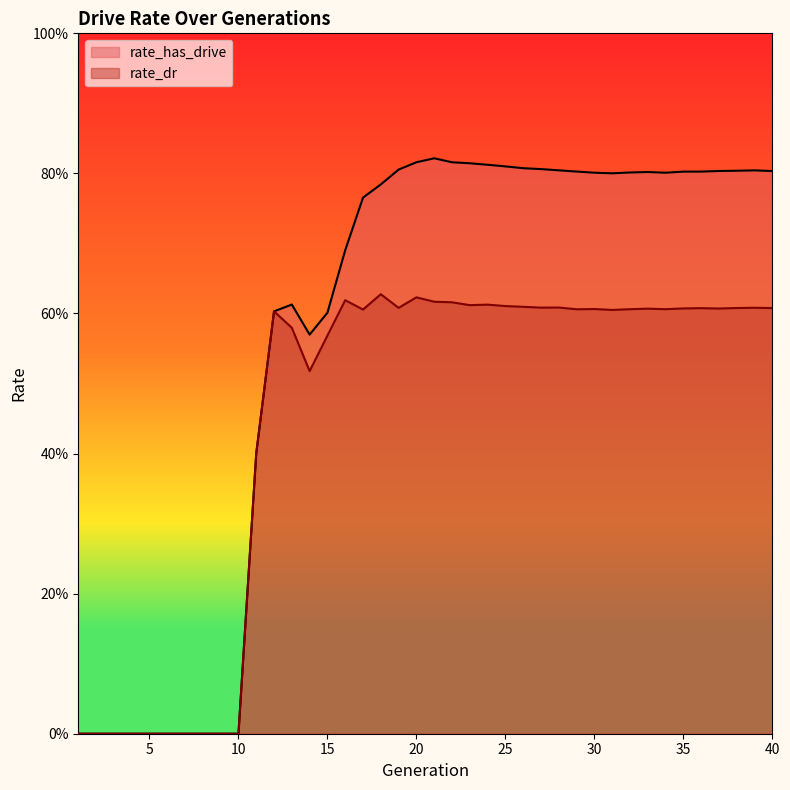

Reading right to left, extract all data points from this chart.

rate_has_drive: 40=0.8	39=0.8	38=0.8	37=0.8	36=0.8	35=0.8	34=0.8	33=0.8	32=0.8	31=0.8	30=0.8	29=0.8	28=0.8	27=0.8	26=0.8	25=0.8	24=0.8	23=0.8	22=0.8	21=0.8	20=0.8	19=0.8	18=0.8	17=0.8	16=0.7	15=0.6	14=0.6	13=0.6	12=0.6	11=0.4	10=0.0	9=0.0	8=0.0	7=0.0	6=0.0	5=0.0	4=0.0	3=0.0	2=0.0	1=0.0
rate_dr: 40=0.6	39=0.6	38=0.6	37=0.6	36=0.6	35=0.6	34=0.6	33=0.6	32=0.6	31=0.6	30=0.6	29=0.6	28=0.6	27=0.6	26=0.6	25=0.6	24=0.6	23=0.6	22=0.6	21=0.6	20=0.6	19=0.6	18=0.6	17=0.6	16=0.6	15=0.6	14=0.5	13=0.6	12=0.6	11=0.4	10=0.0	9=0.0	8=0.0	7=0.0	6=0.0	5=0.0	4=0.0	3=0.0	2=0.0	1=0.0